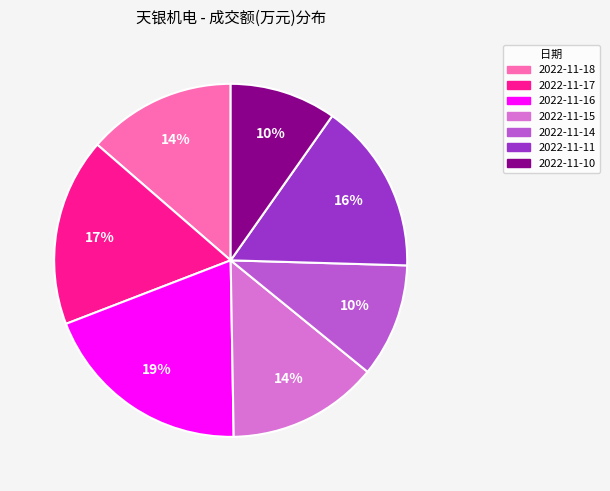

How many slices are in this pie chart?

7